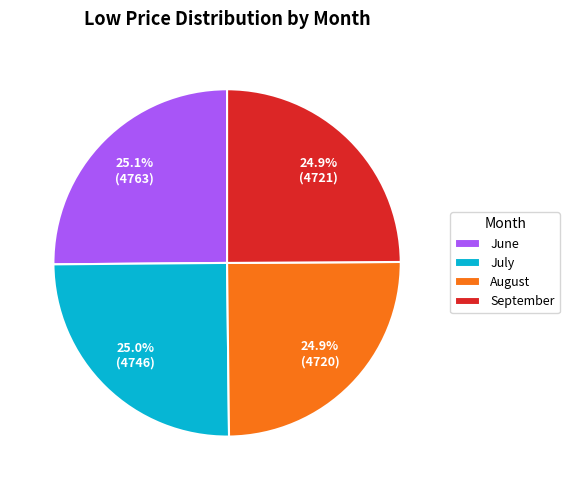

What is the ratio of the value at August to the value at June?

1.0